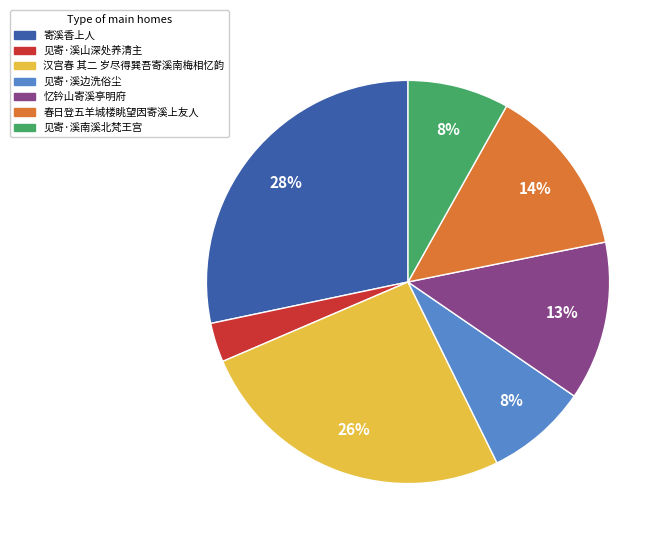

Is it true that 汉宫春 其二 岁尽得巽吾寄溪南梅相忆韵 is 26% of the pie?

True